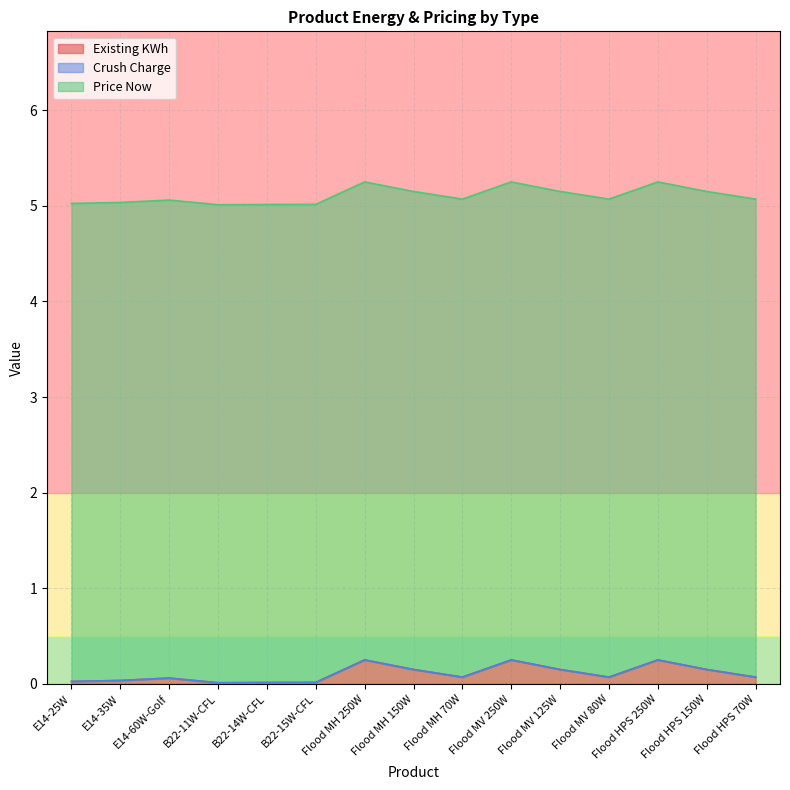

True or false: Price Now and Existing KWh intersect in this chart.

False